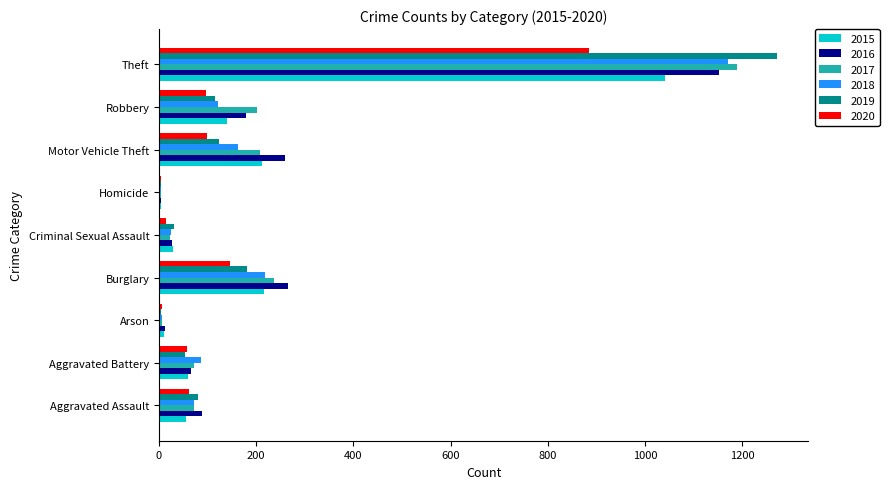

What is the sum of all 2015 values?

1768